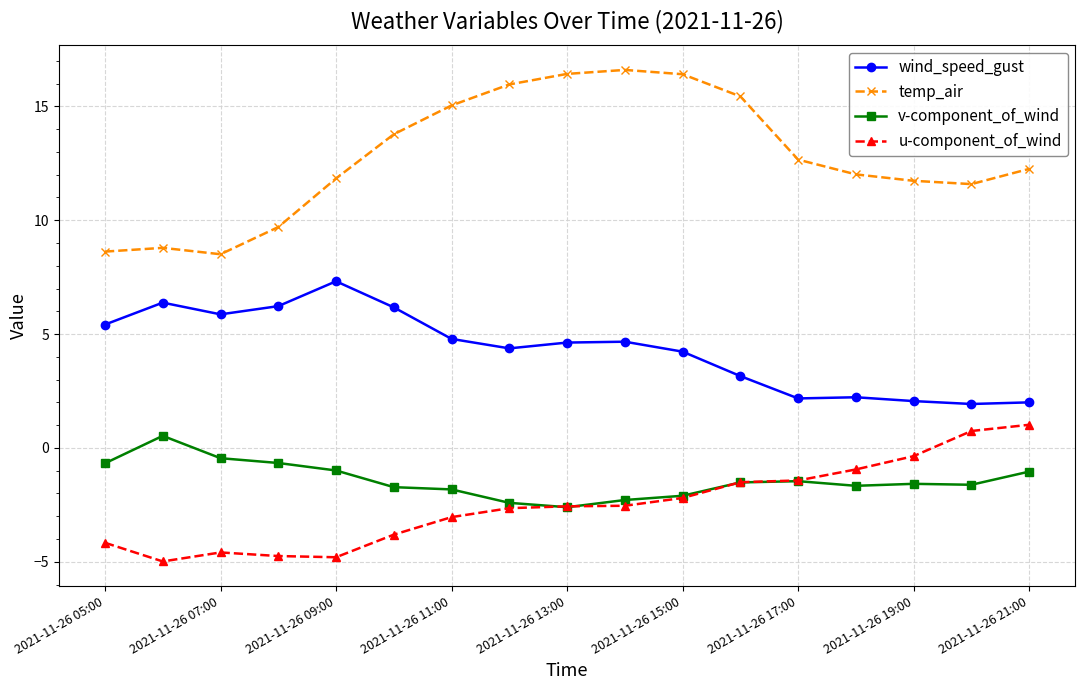

What is the value of the v-component_of_wind point at the 10th from the left?

-2.3